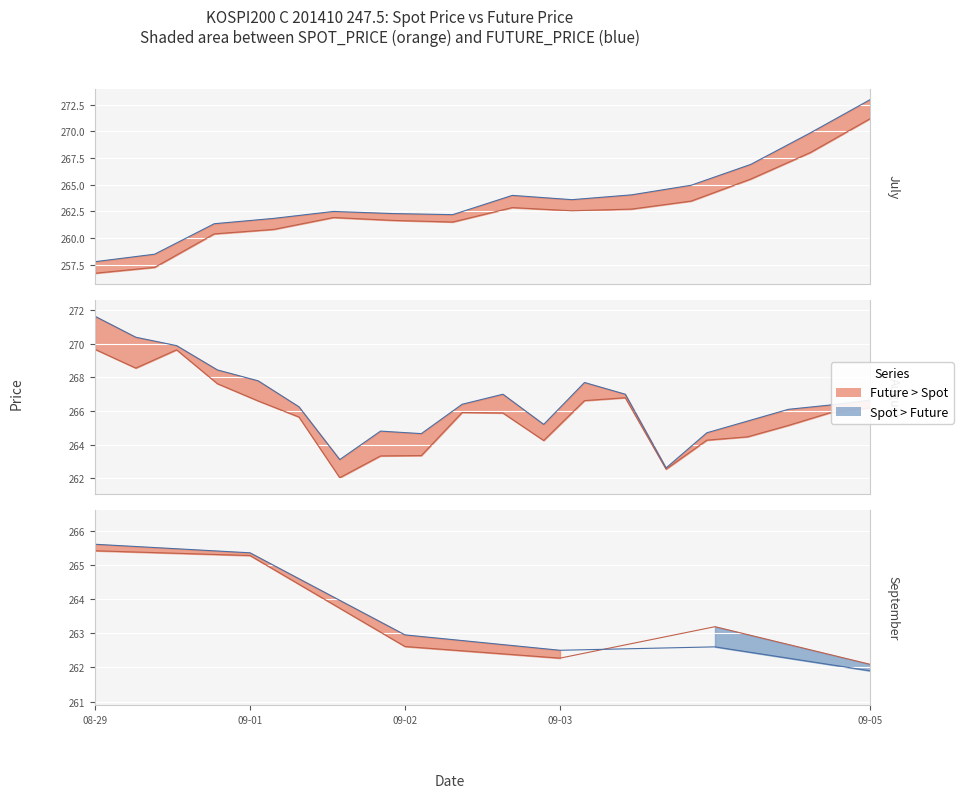

How many values in the Spot series exceed 262?

7